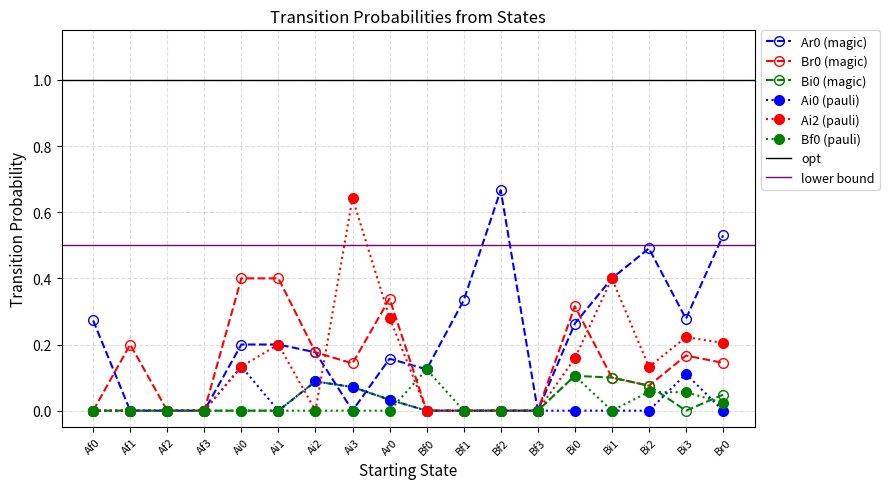

What is the sum of the Br0 values at Ai3 and Af1?

0.3